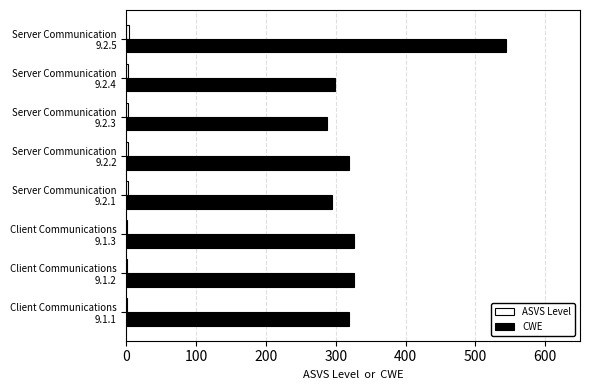

Which series has the largest total across all categories?

CWE